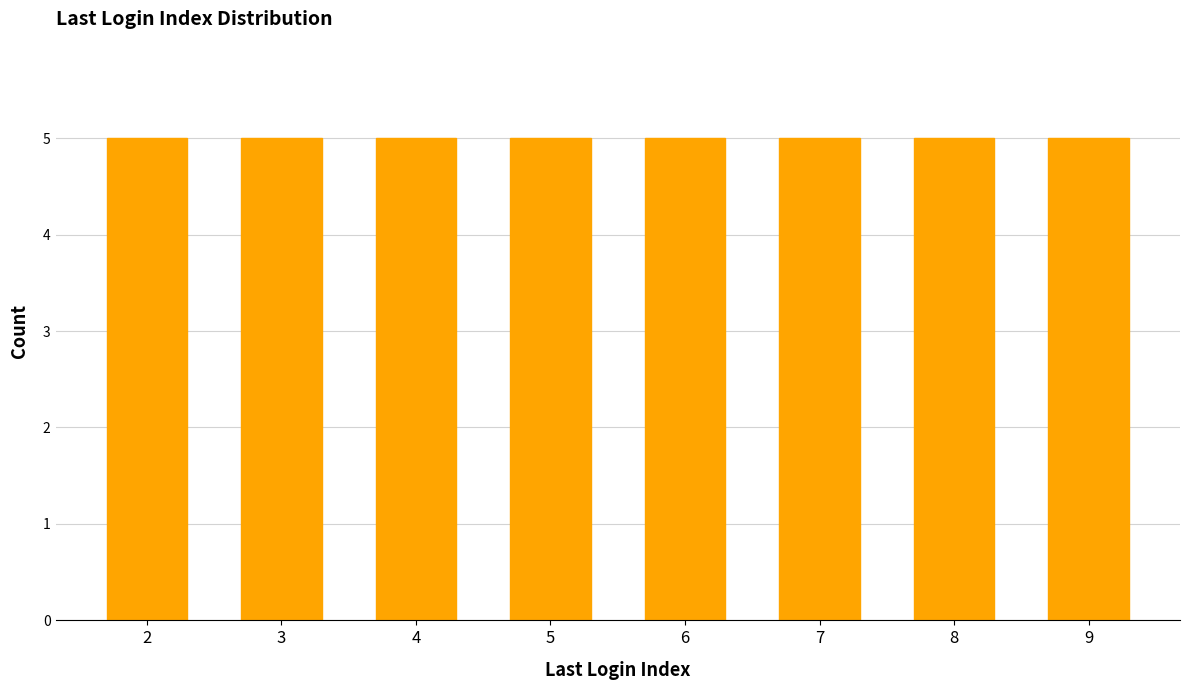

How many values are between 4 and 7?

10